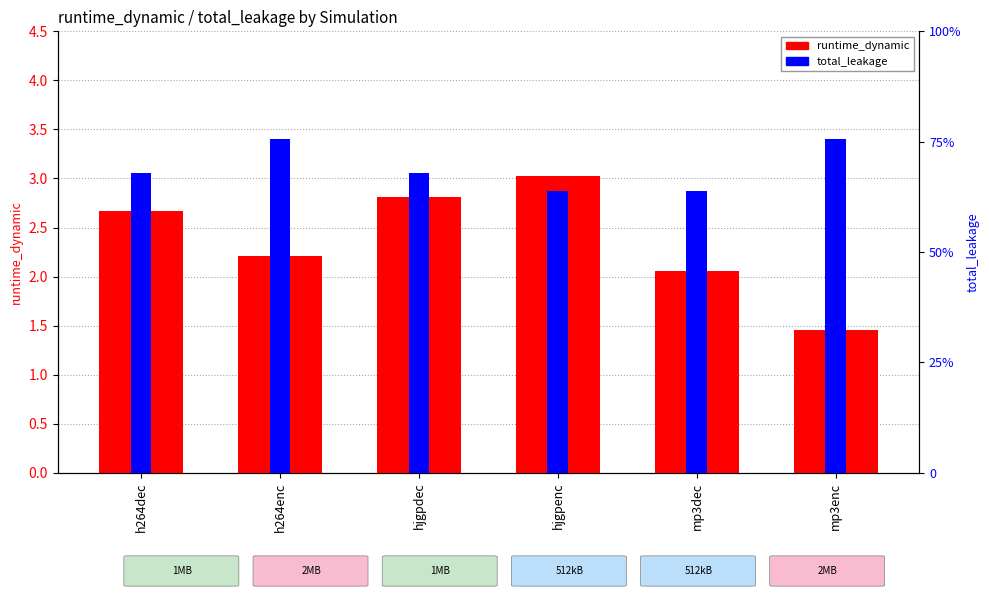

What is the value of the runtime_dynamic bar at the 5th from the left?

2.1